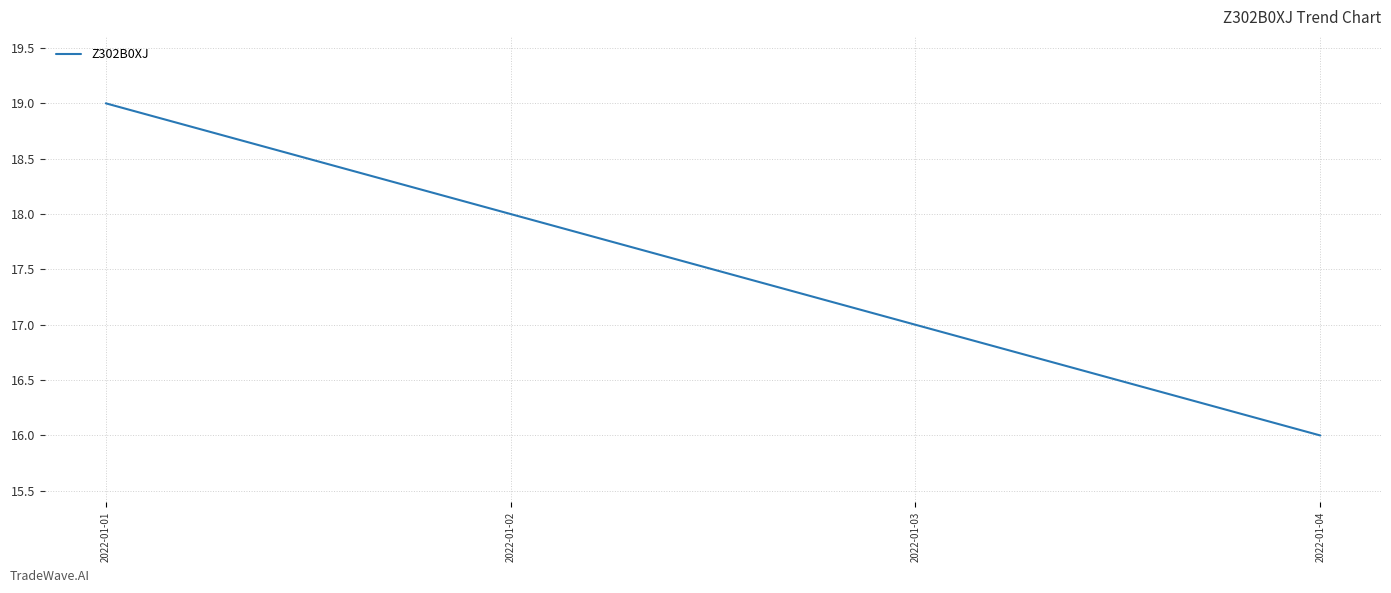

Read the value at 2022-01-02.

18